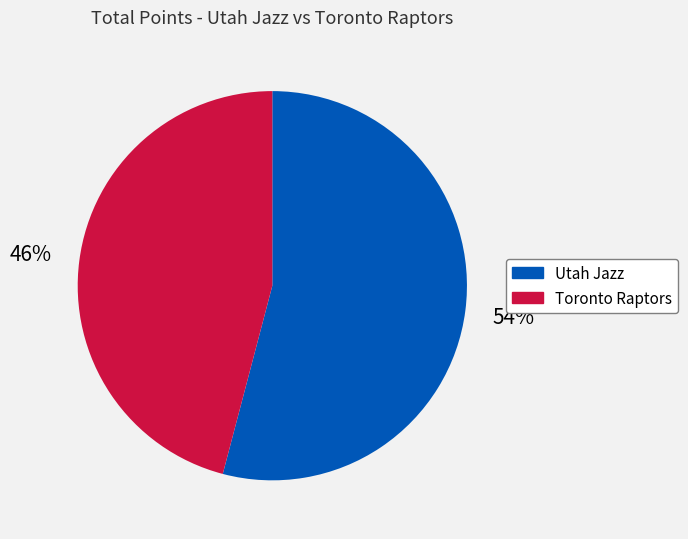

How many segments does this pie chart have?

2